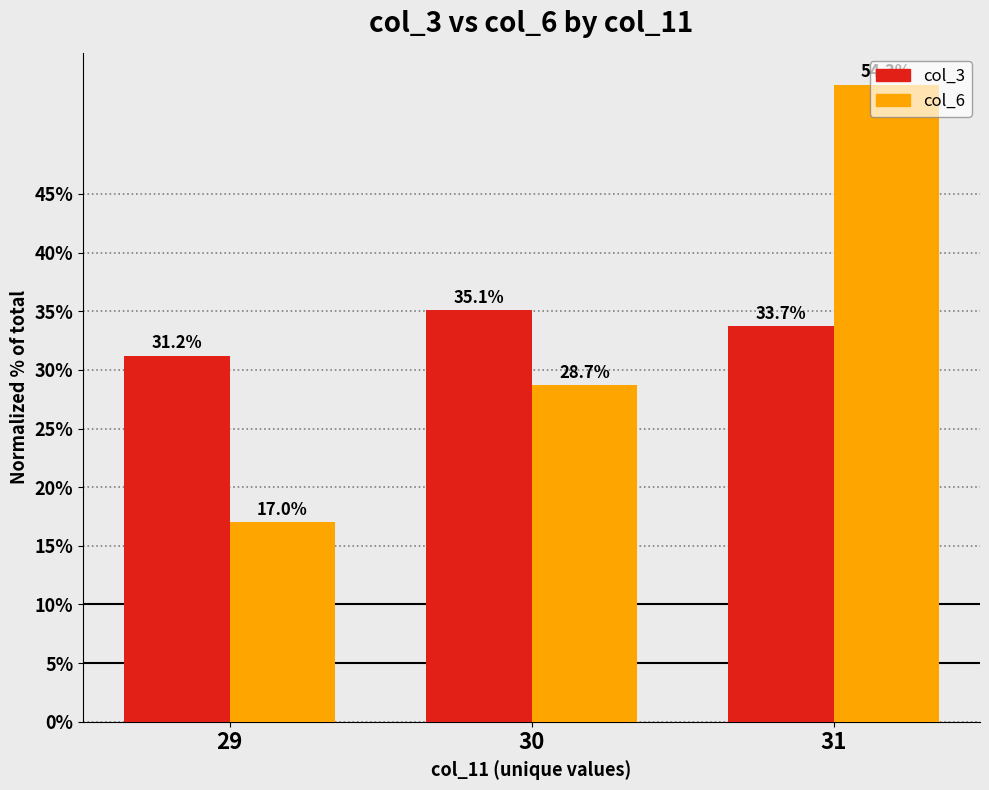

How many groups of bars are there?

3